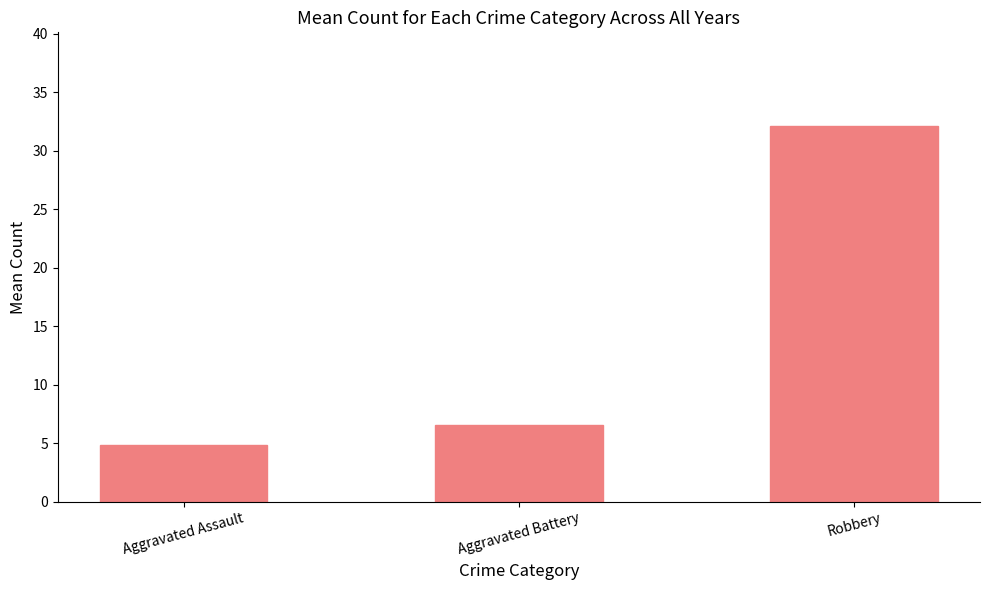

Approximately how many times larger is the value at Aggravated Assault compared to Aggravated Battery?

0.7